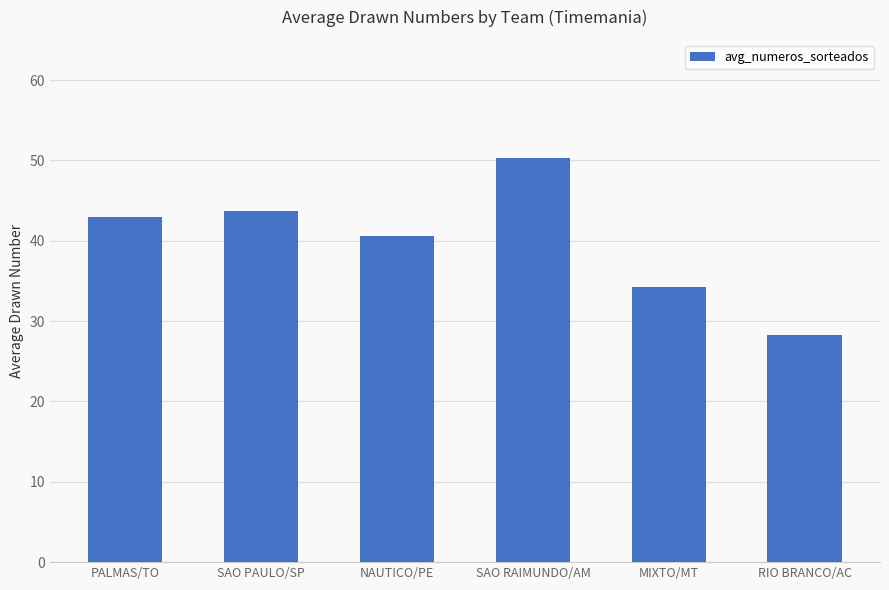

What is the maximum value shown in the chart?

50.3